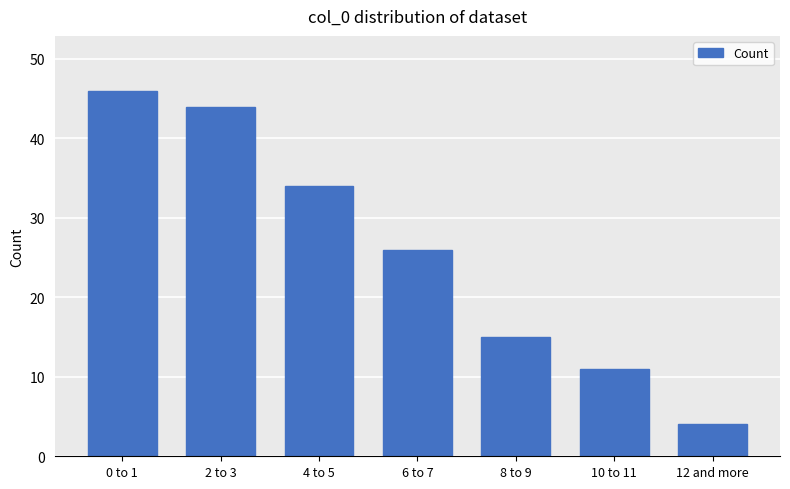

What is the change in value from 2 to 3 to 12 and more?

-40